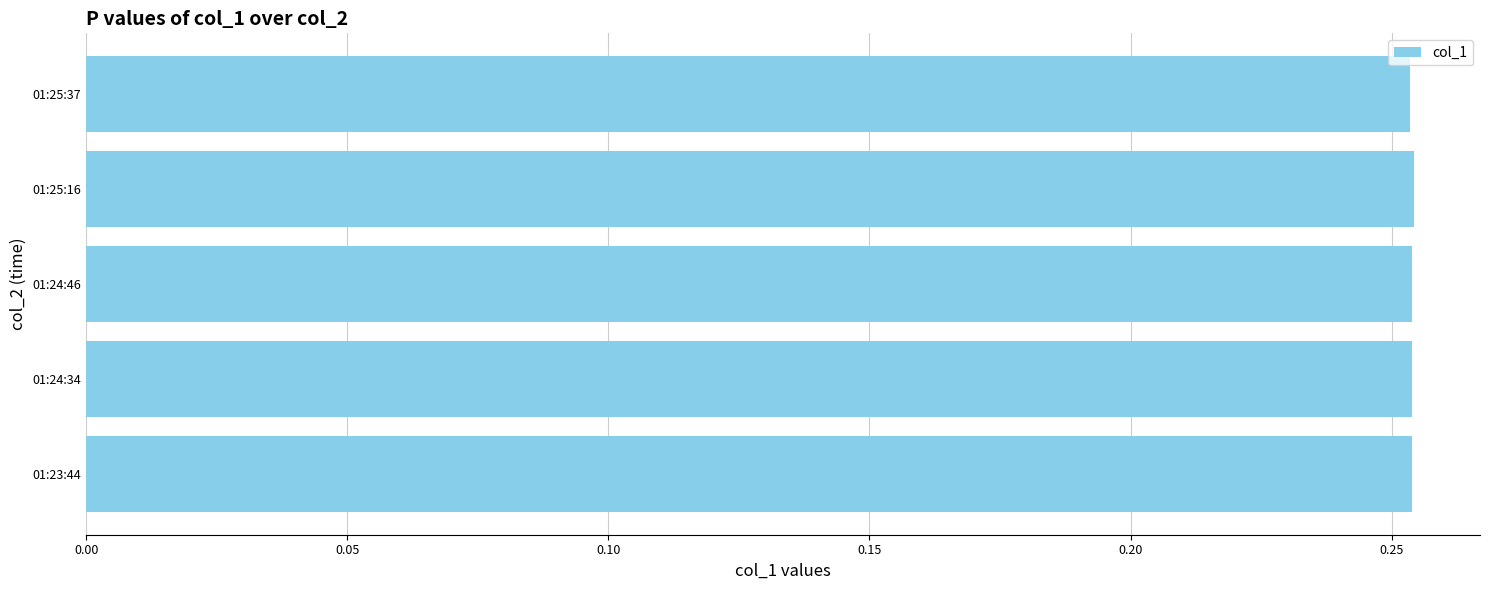

What is the sum of all values?

1.3